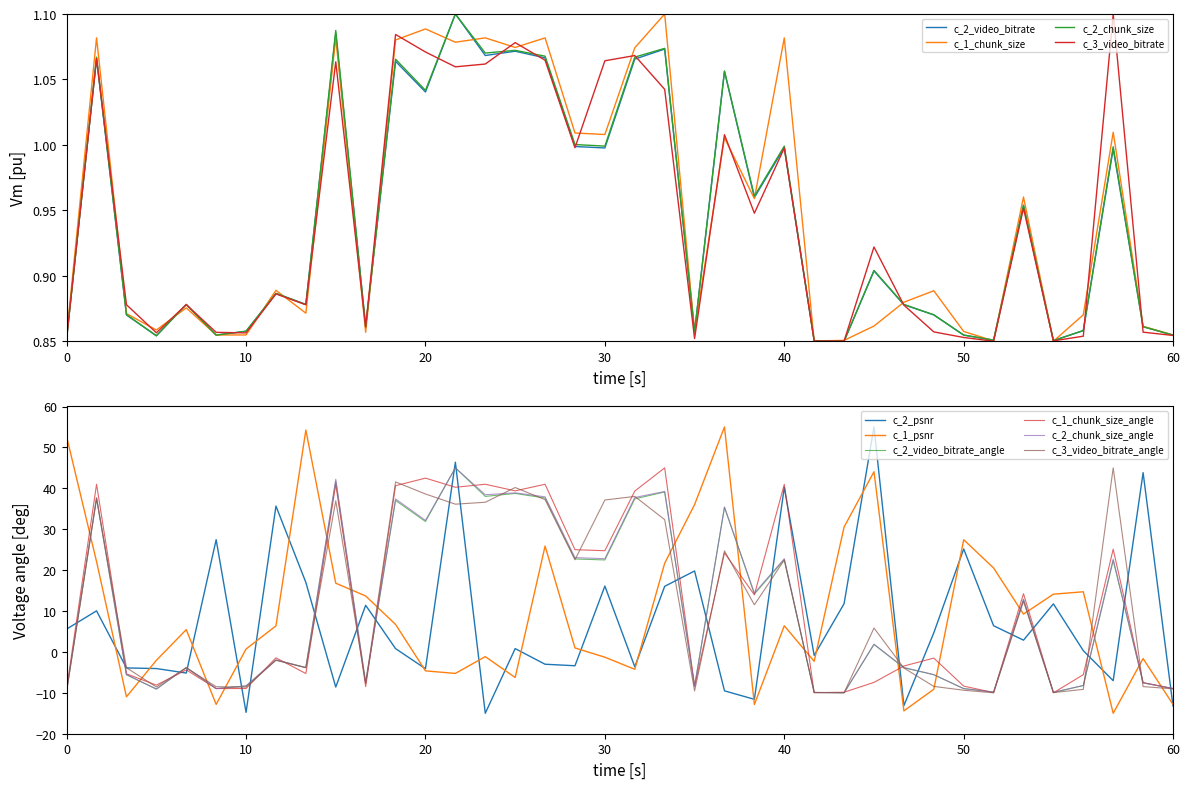

The value of c_3_video_bitrate at 10 is 1.4. True or false?

False